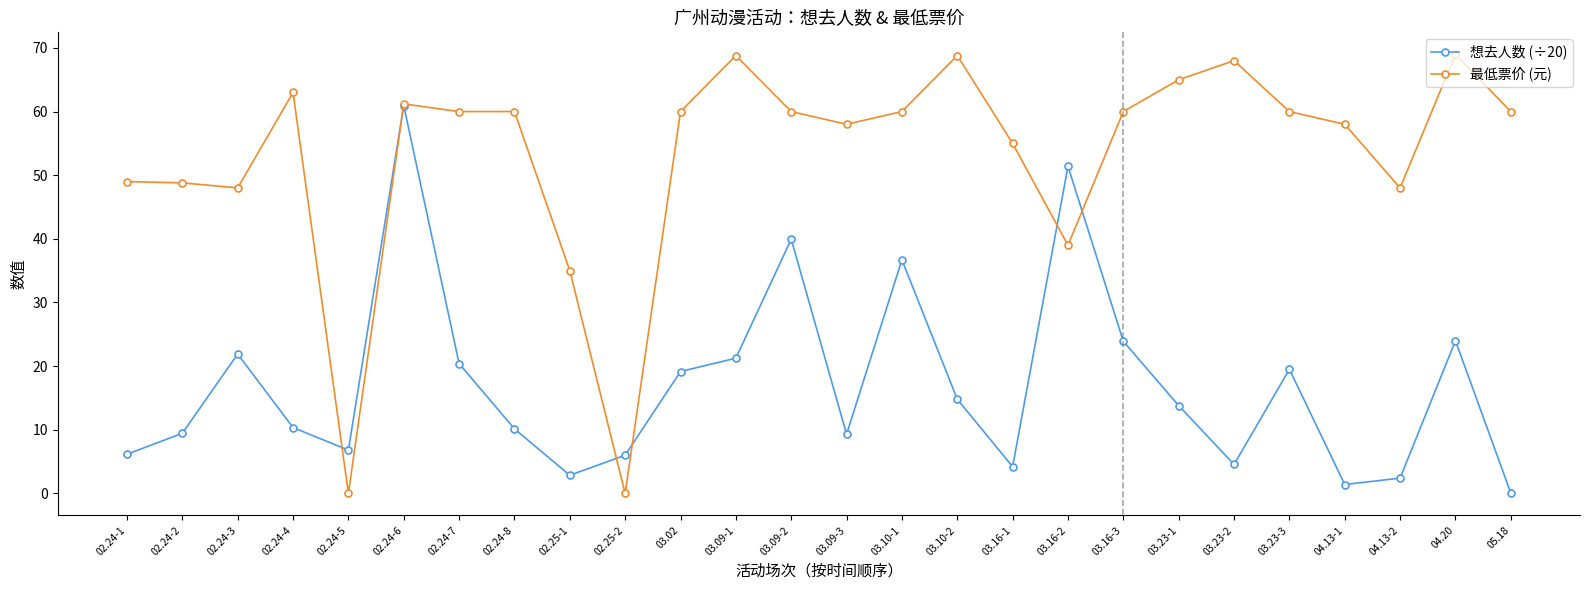

What is the label of the 24th point from the right?

02.24-3